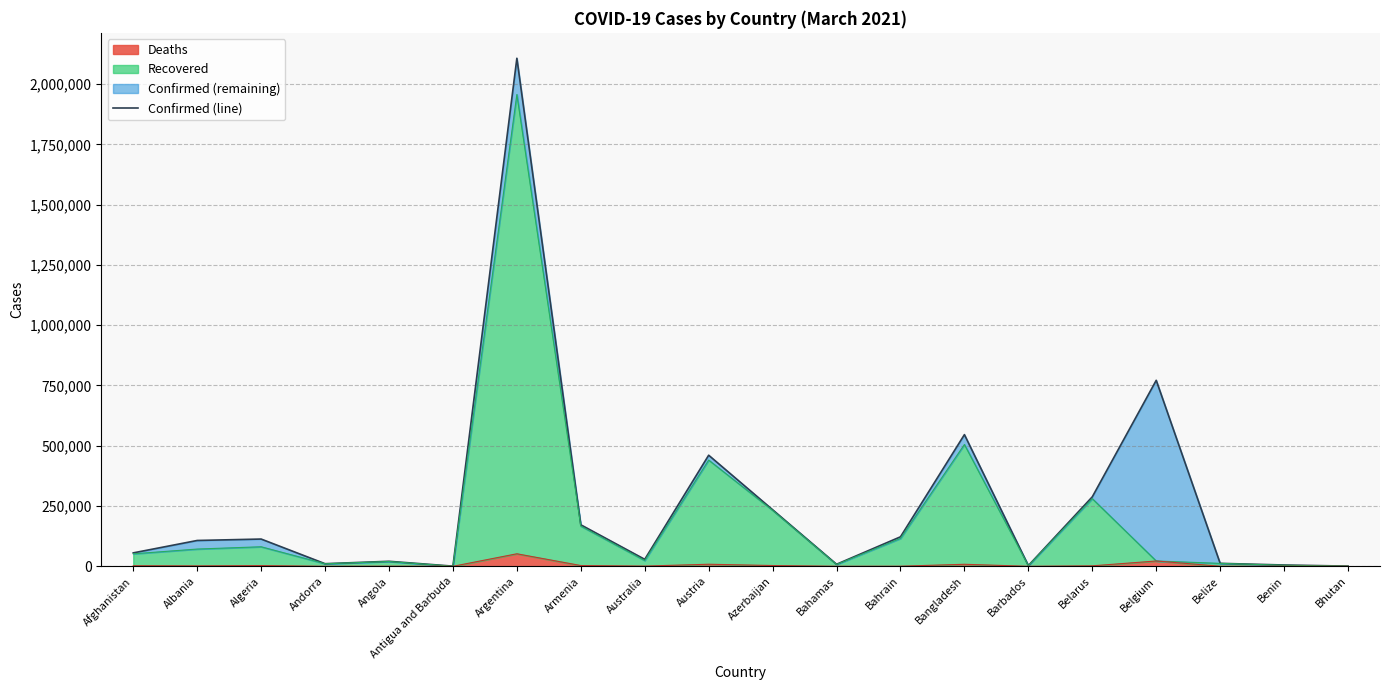

The chart shows a value of 3068 at Barbados. True or false?

True